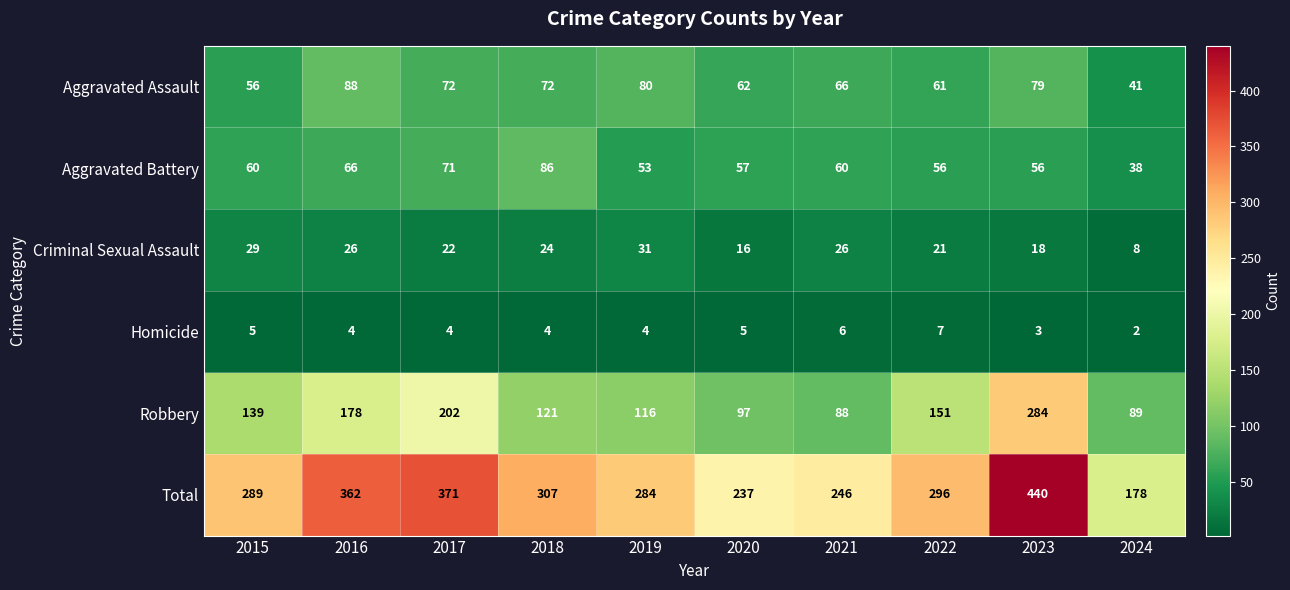

What is the total value across all series at 2019?

568